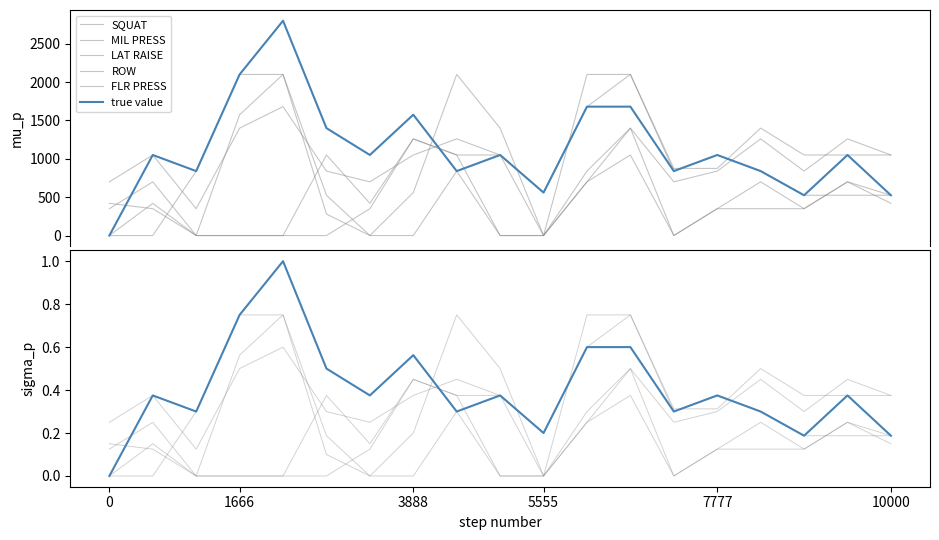

How many interior local peaks does the true value series have?

6